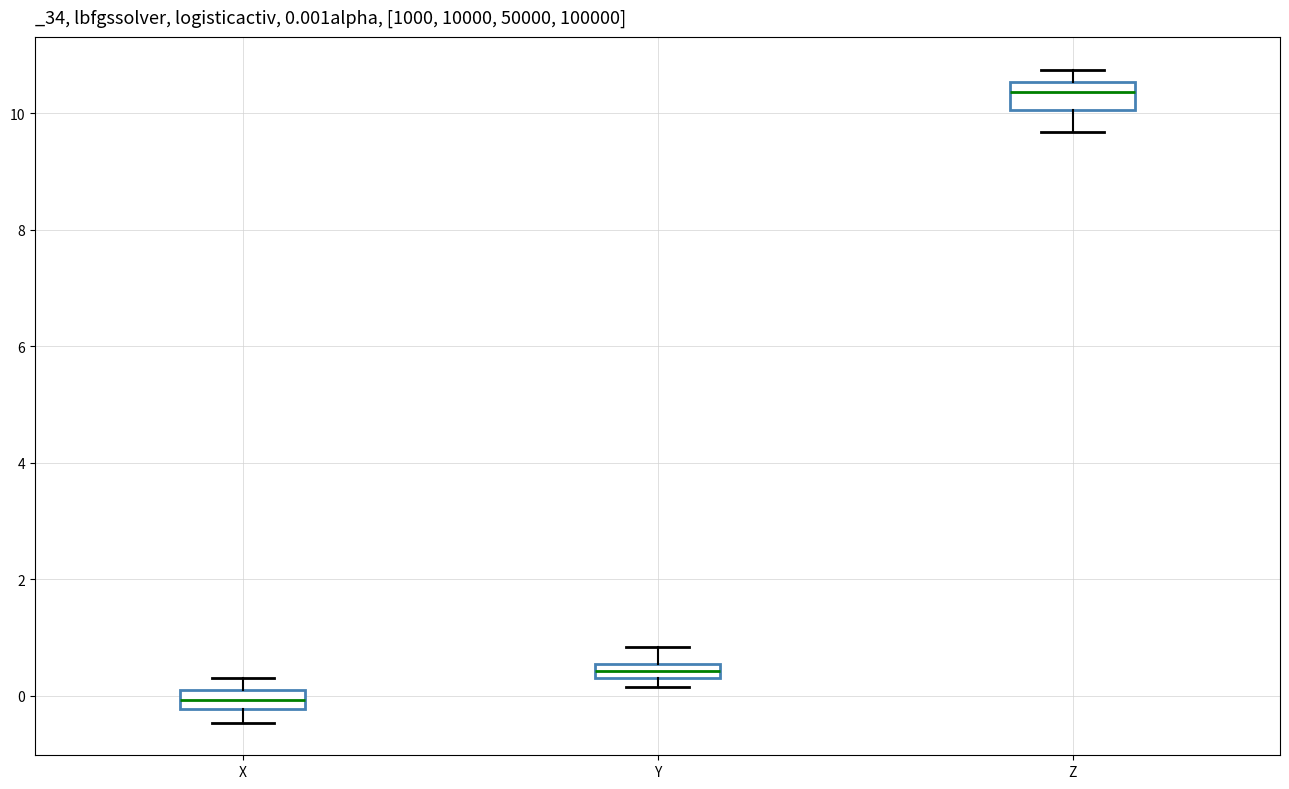

Which box's median line is the highest?

Z